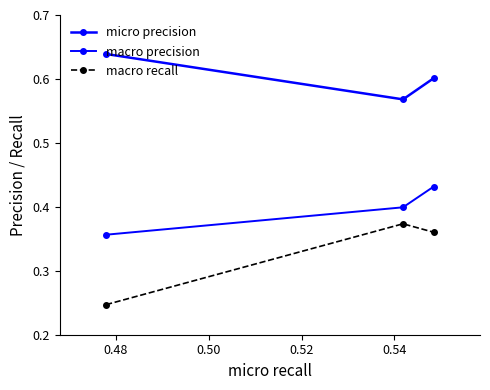

How many series are shown in this chart?

3